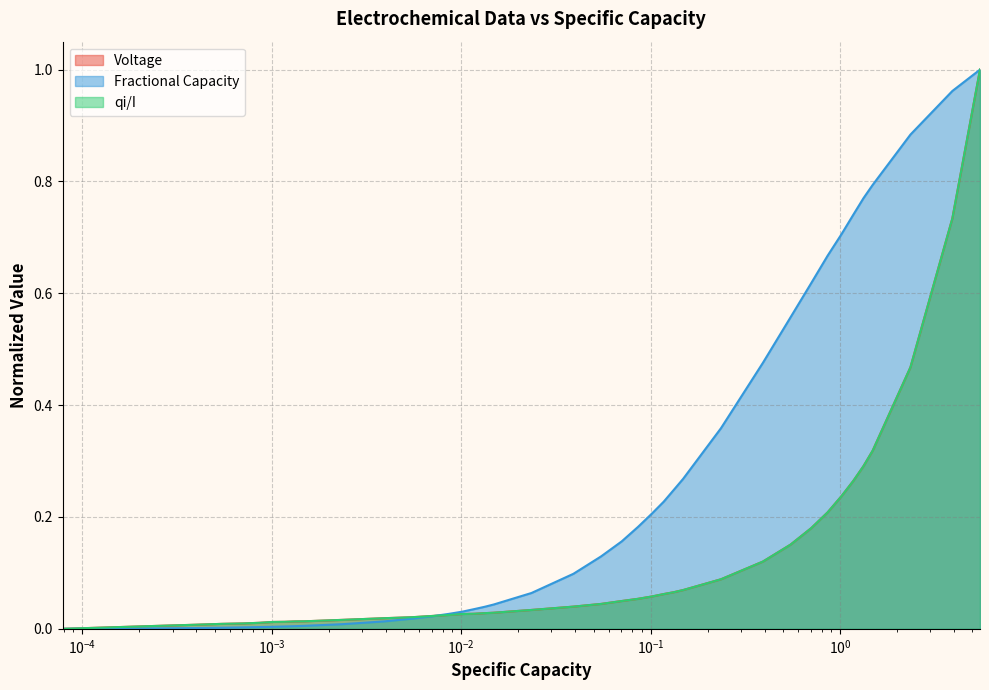

Which series has the largest total across all categories?

Fractional Capacity